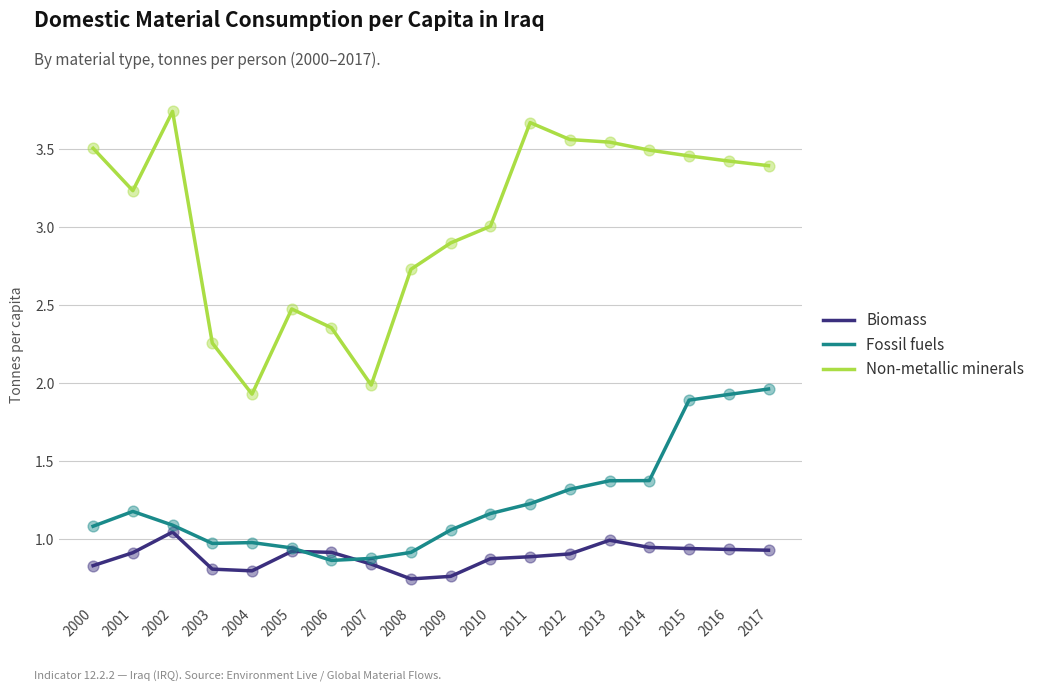

Which series has the widest spread of values?

Non-metallic minerals